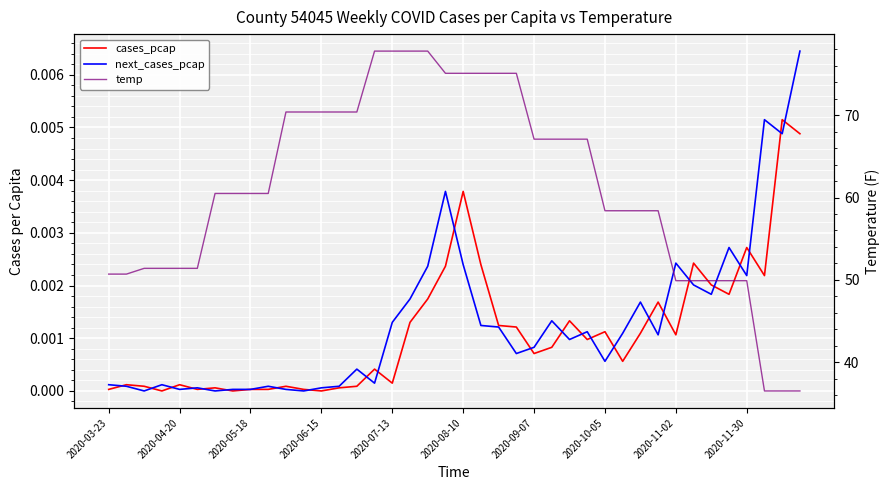

Which has a higher value, 31 or 34?

34